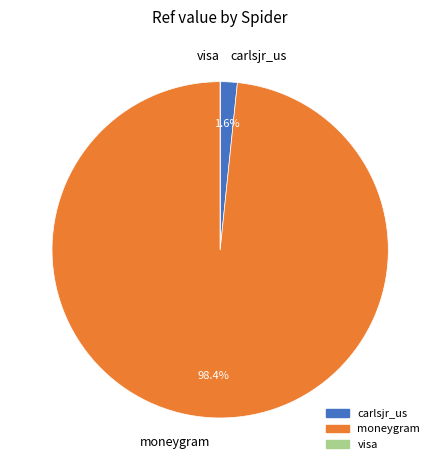

Which slice is the largest?

moneygram